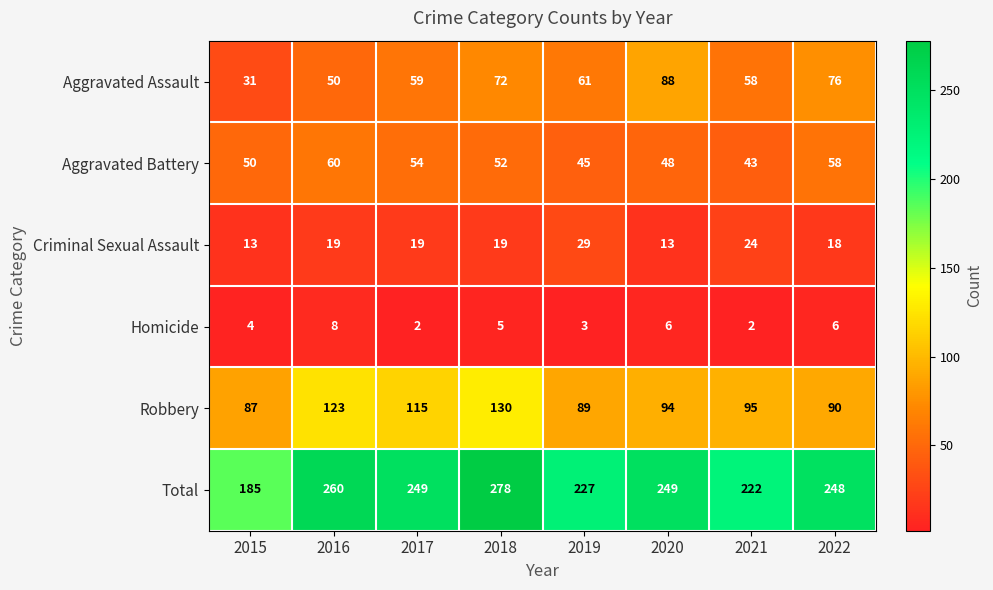

What is the lowest value of the Total series?

185